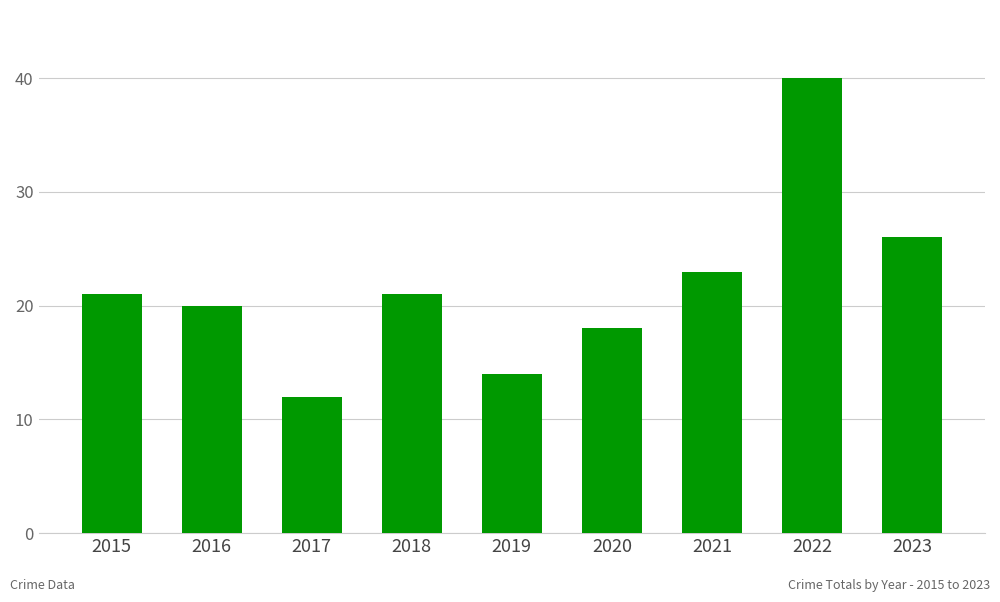

At which label is the value closest to 26?

2023